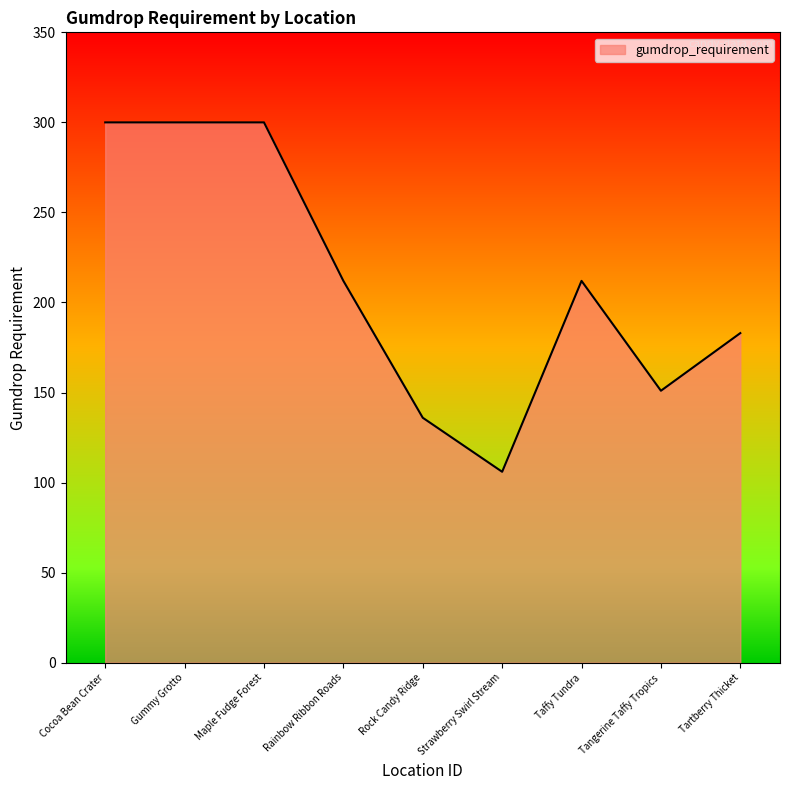

What is the average value?

211